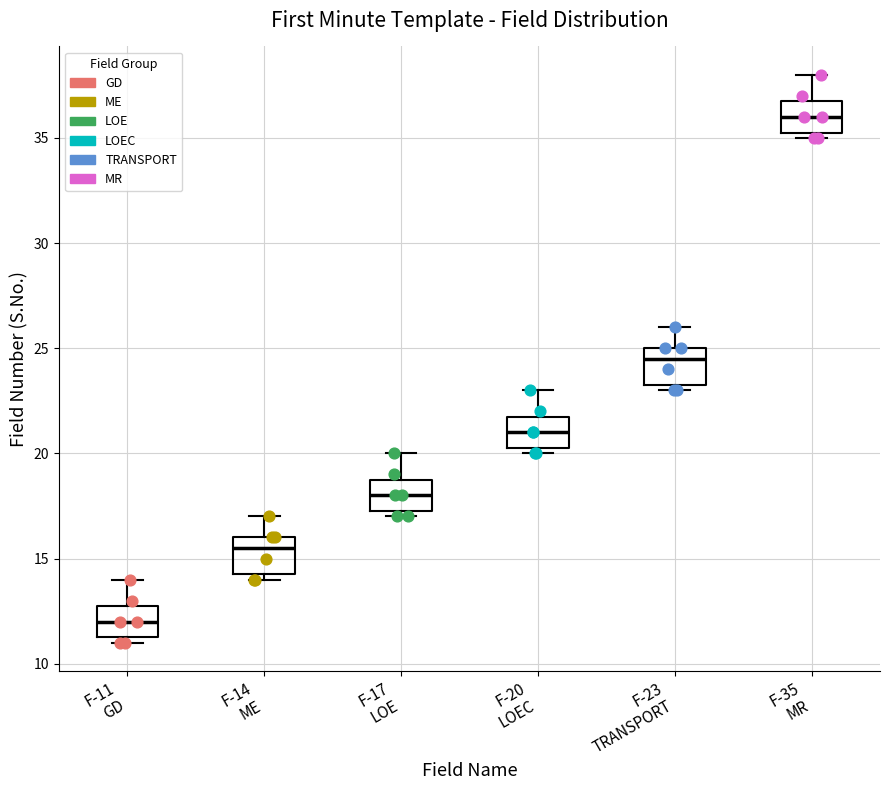

Which box's median line is the lowest?

F-11 GD